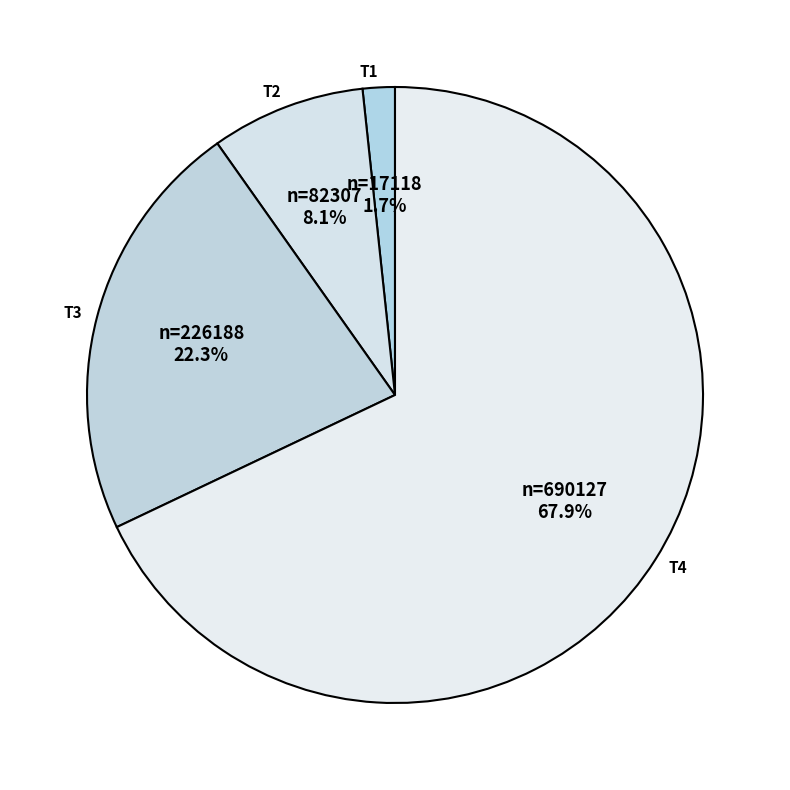

How many segments does this pie chart have?

4